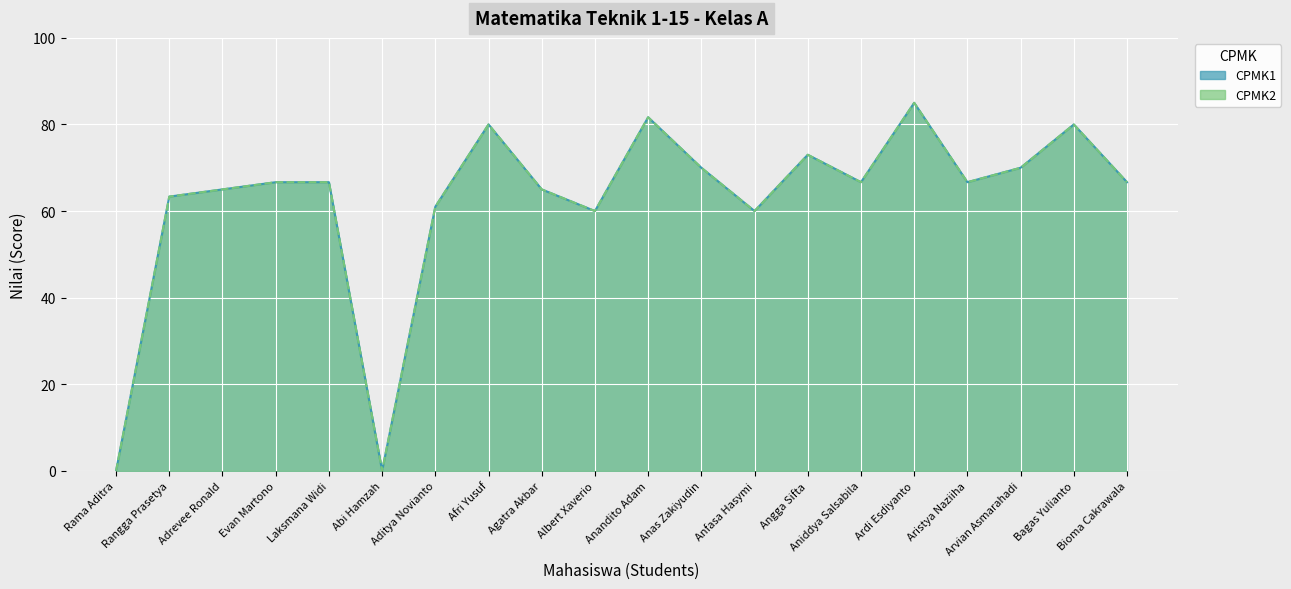

At which category is the sum across all series the highest?

Ardi Esdiyanto